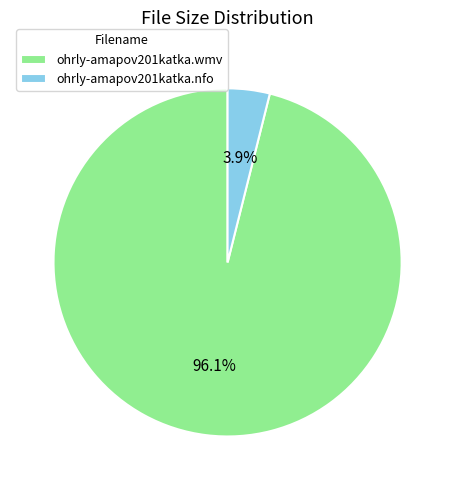

Does ohrly-amapov201katka.wmv represent more than half of the total?

Yes